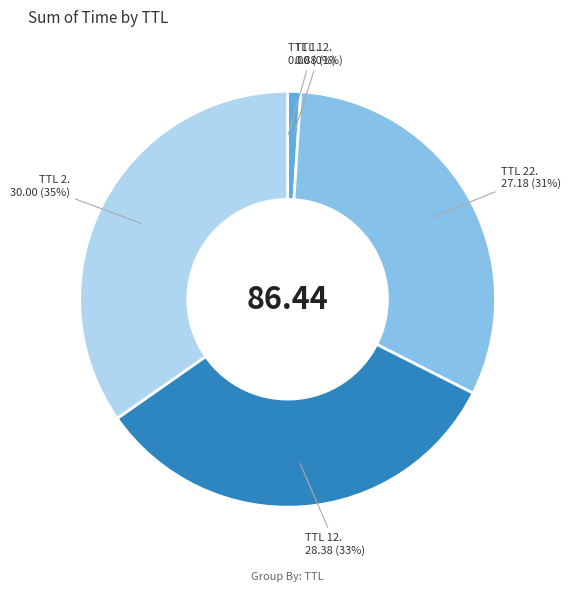

To the nearest percent, what is the average slice percentage?

20%